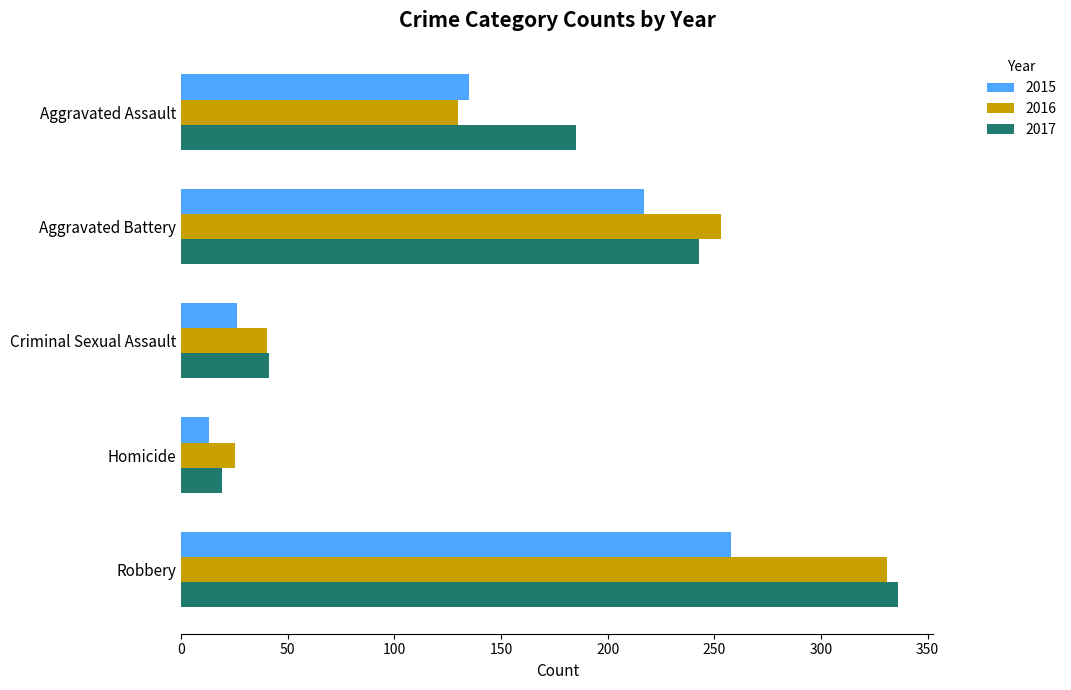

What is the sum of all 2017 values?

824